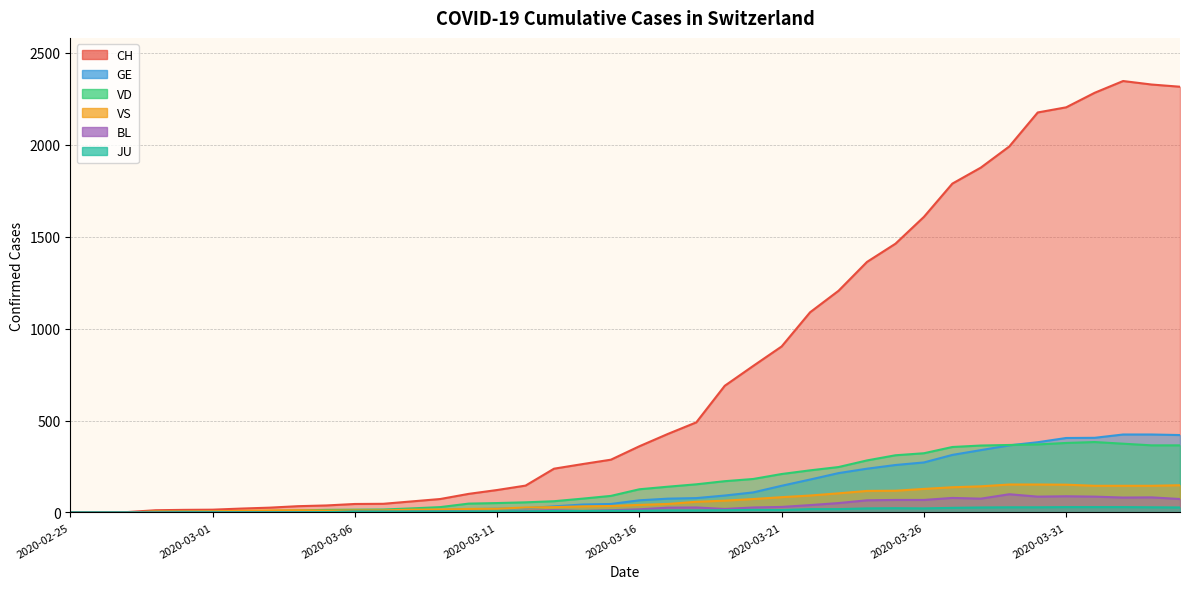

Rank the series by their maximum value, from lowest to highest.

JU, BL, VS, VD, GE, CH